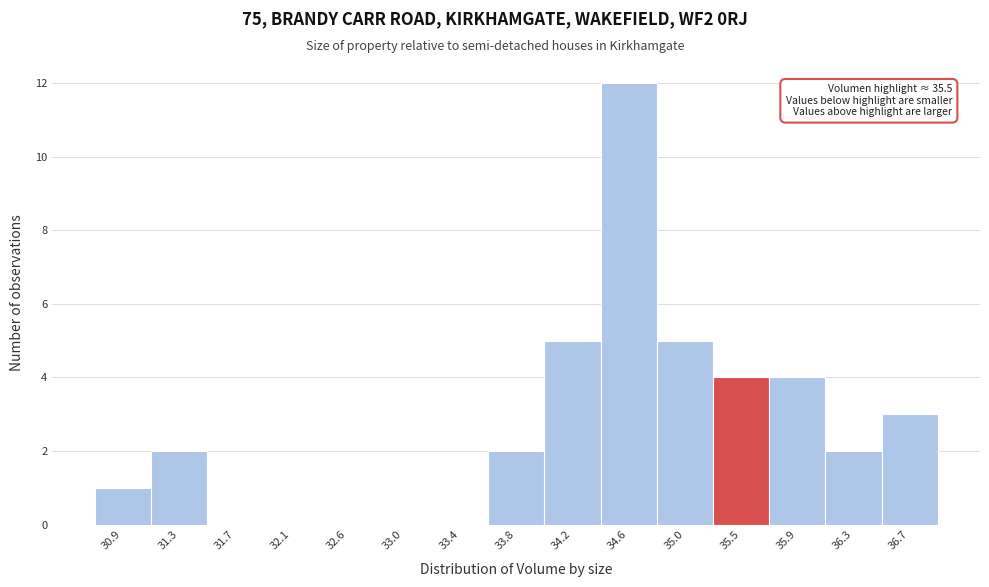

Over which range of the x-axis is the bar tallest?

34.40 to 34.85